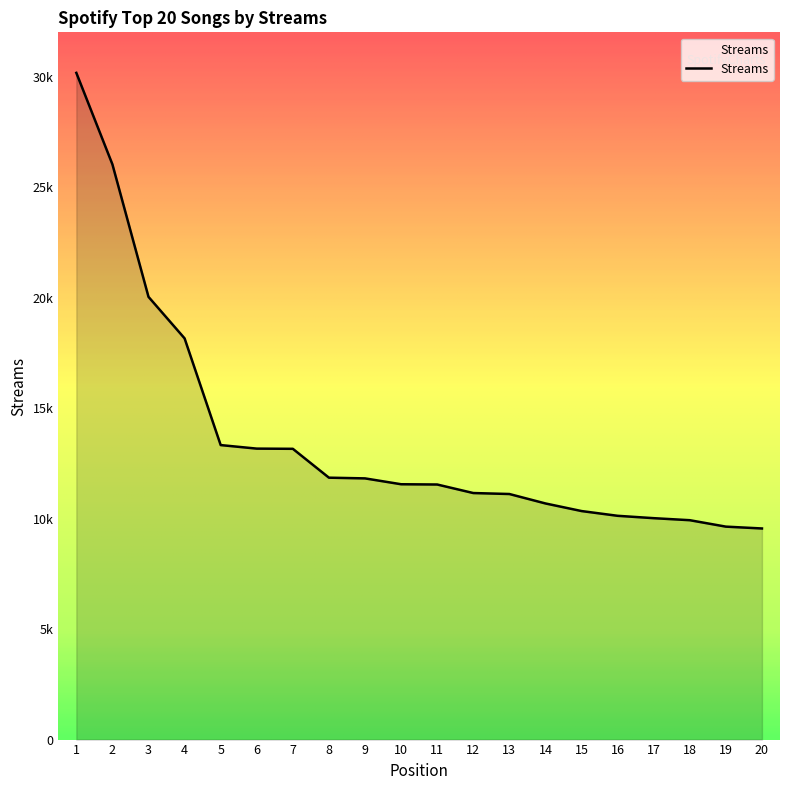

What is the average value?

13666